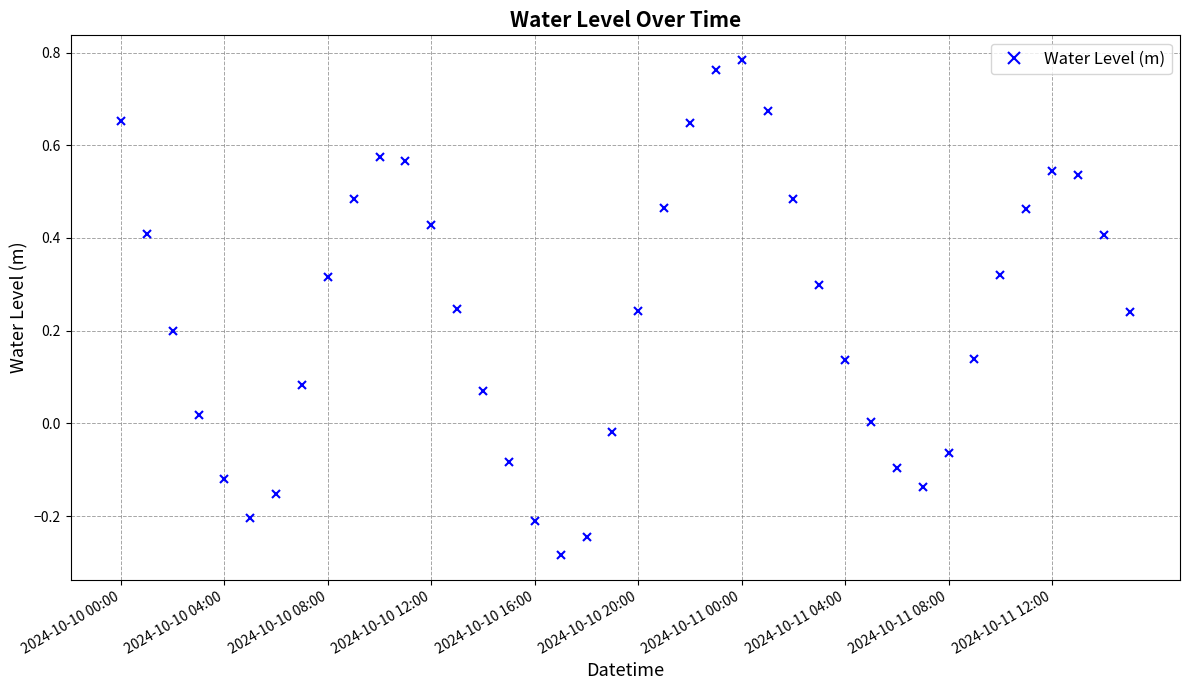

What is the difference between the second highest and minimum values?

1.0